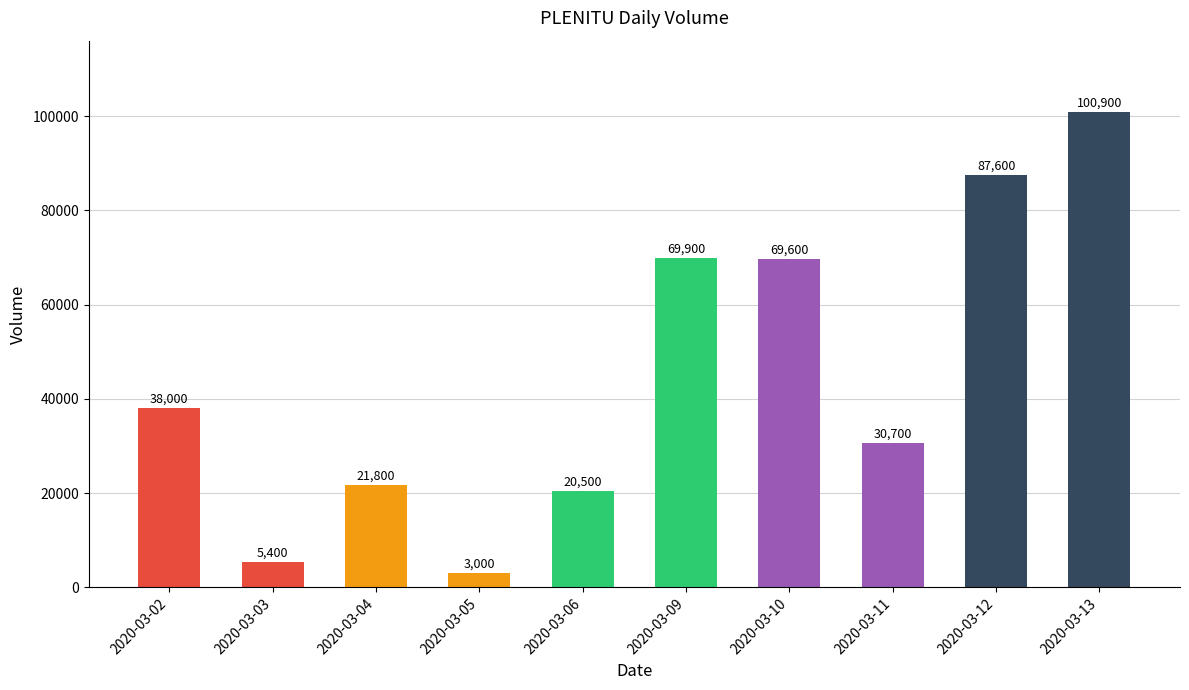

What is the average value?

44740